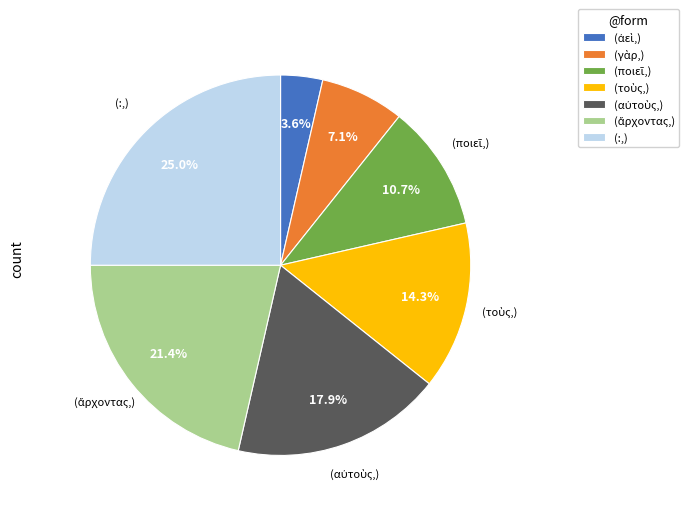

Which category has the biggest portion of the pie?

(:,)